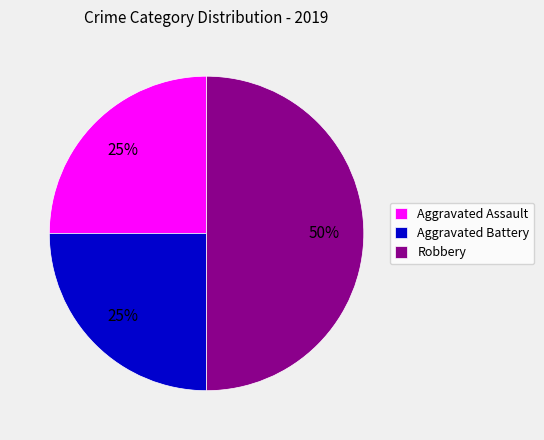

True or false: Aggravated Assault accounts for 25% of the total.

True